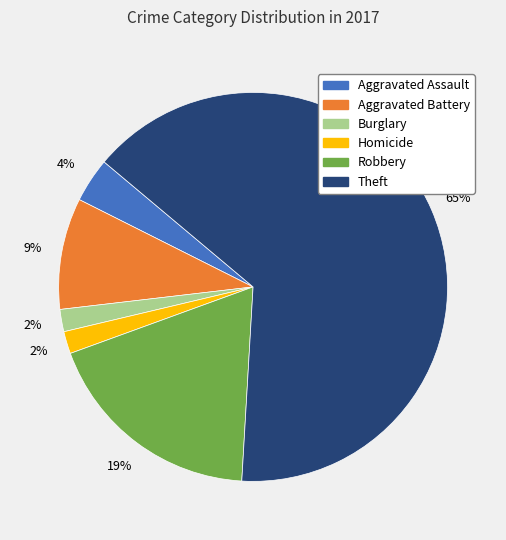

Is there any slice that represents more than half of the pie?

Yes